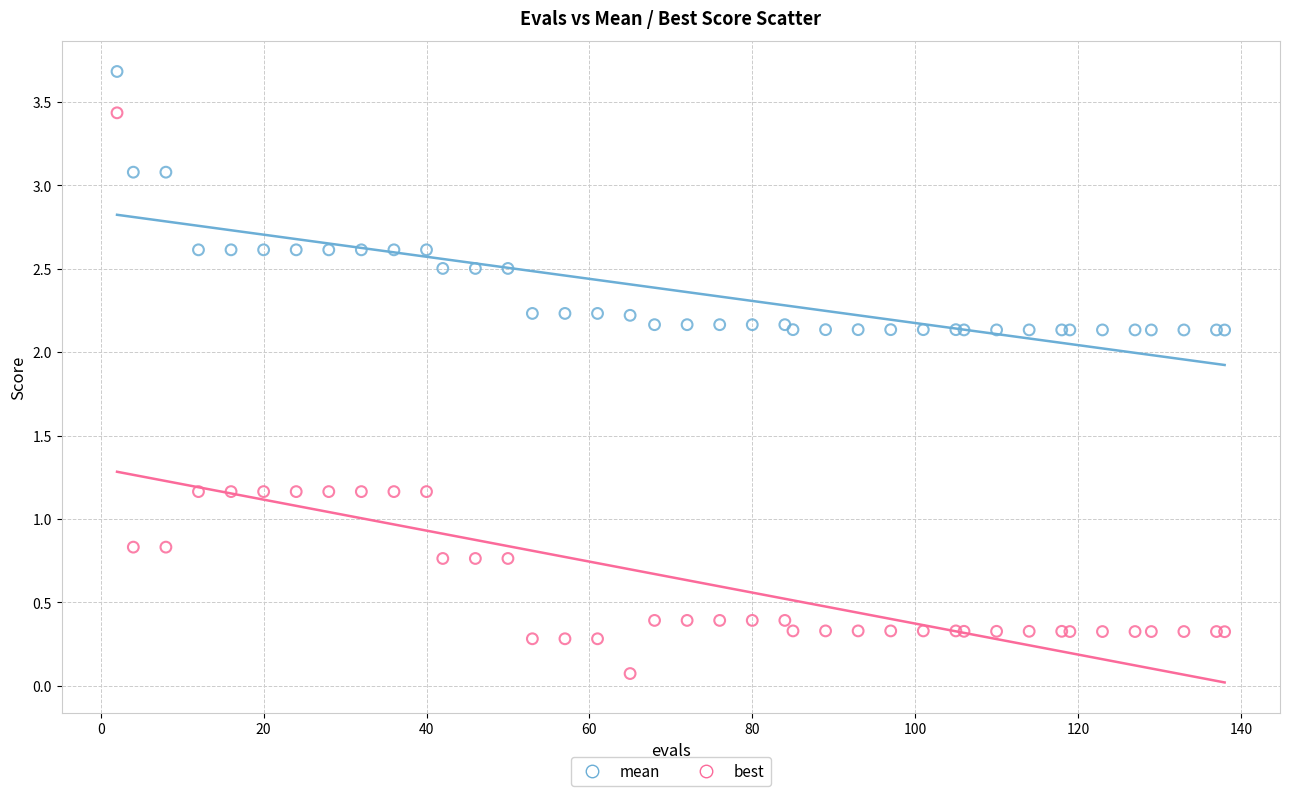

Which series reaches the minimum Y coordinate?

best